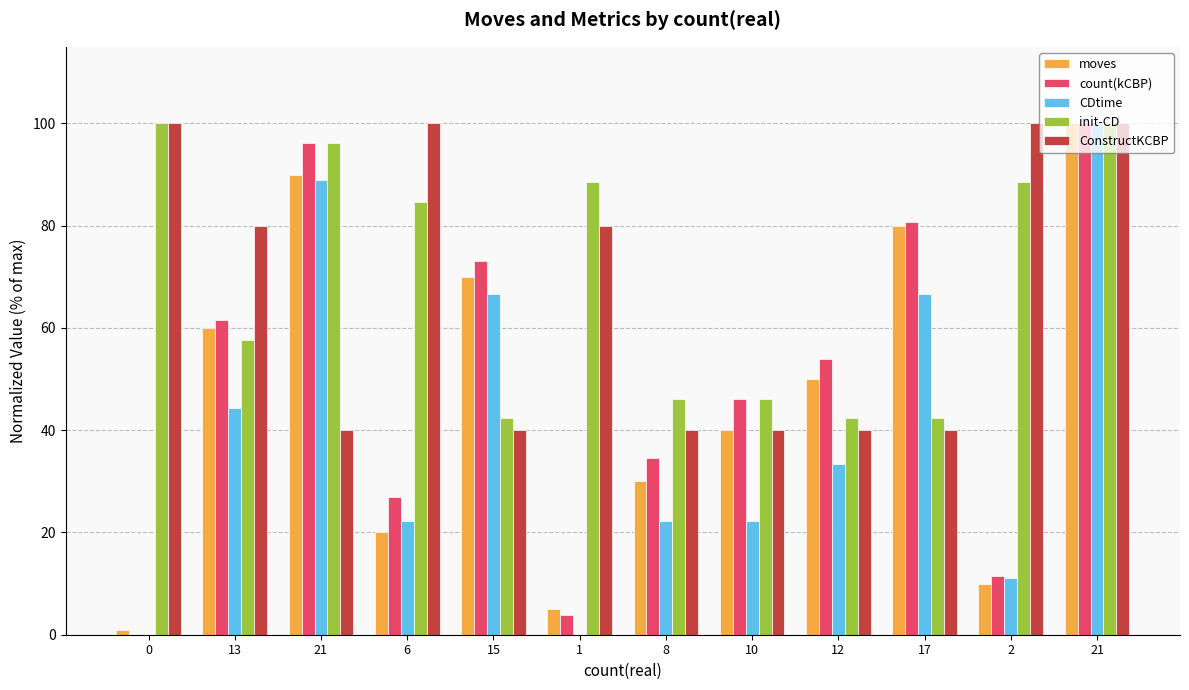

Reading left to right, what are all the values shown in this chart?

moves: 1.0	60.0	90.0	20.0	70.0	5.0	30.0	40.0	50.0	80.0	10.0	100.0
count(kCBP): 0.0	61.5	96.2	26.9	73.1	3.8	34.6	46.2	53.8	80.8	11.5	100.0
CDtime: 0.0	44.4	88.9	22.2	66.7	0.0	22.2	22.2	33.3	66.7	11.1	100.0
init-CD: 100.0	57.7	96.2	84.6	42.3	88.5	46.2	46.2	42.3	42.3	88.5	100.0
ConstructKCBP: 100.0	80.0	40.0	100.0	40.0	80.0	40.0	40.0	40.0	40.0	100.0	100.0